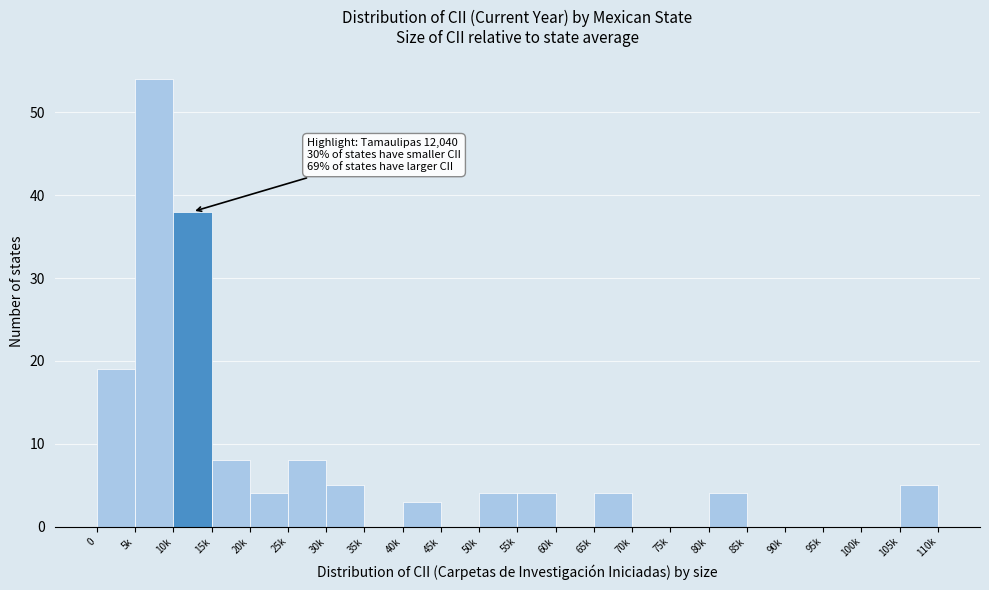

Reading left to right, extract all data points from this chart.

0=19	5k=54	10k=38	15k=8	20k=4	25k=8	30k=5	35k=0	40k=3	45k=0	50k=4	55k=4	60k=0	65k=4	70k=0	75k=0	80k=4	85k=0	90k=0	95k=0	100k=0	105k=5